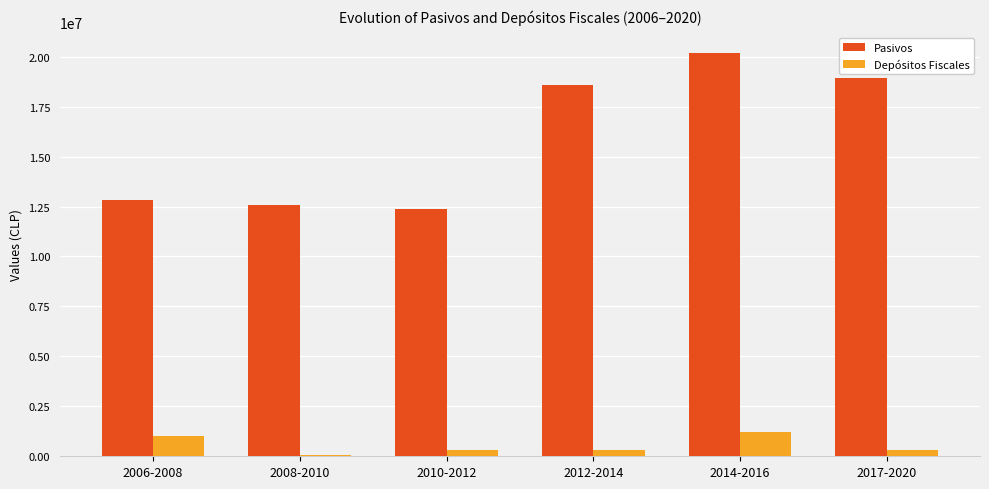

What is the sum of all Pasivos values?

95505061